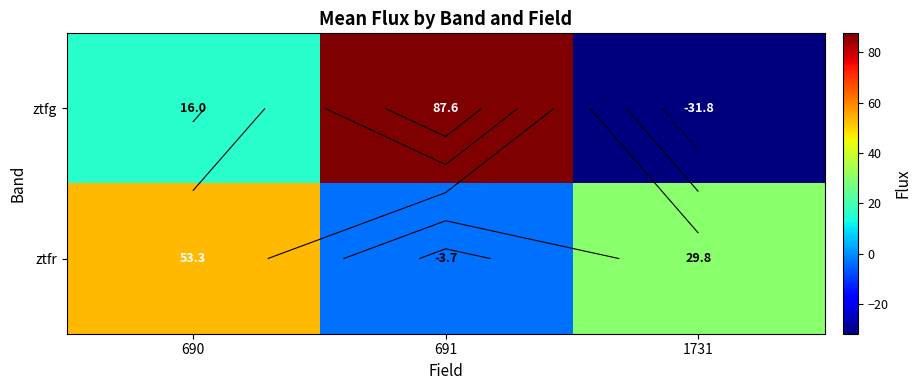

What is the sum of all ztfg values?

71.8